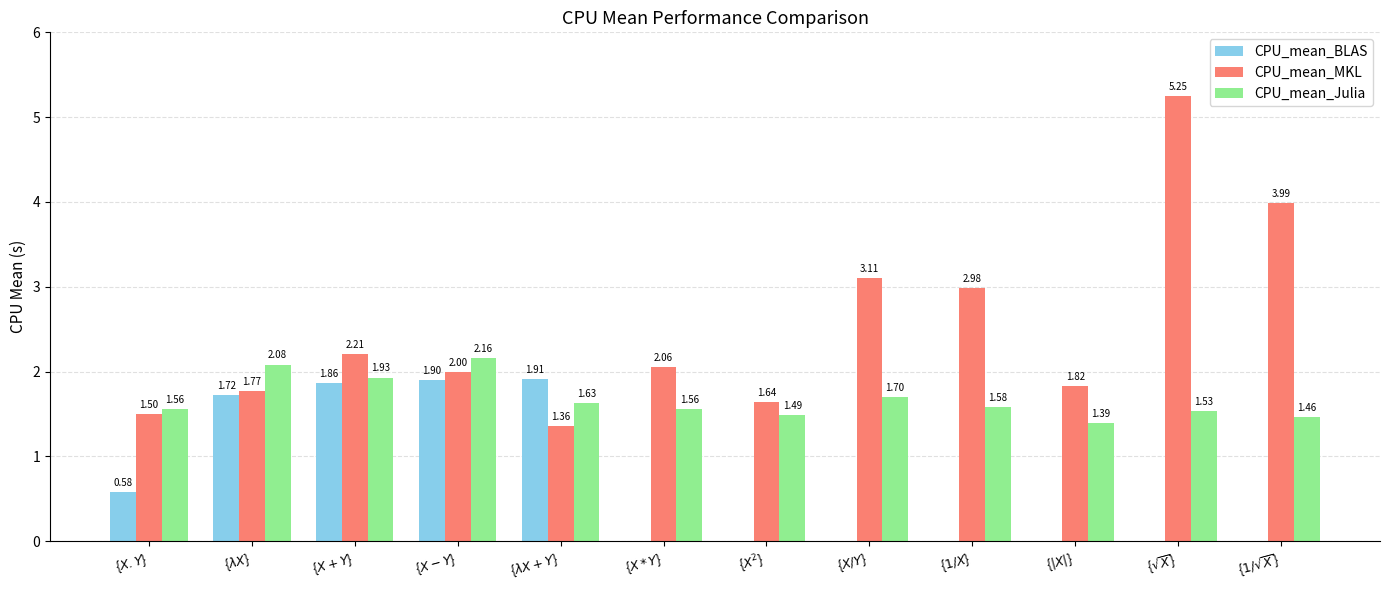

Count the number of data series in this chart.

3